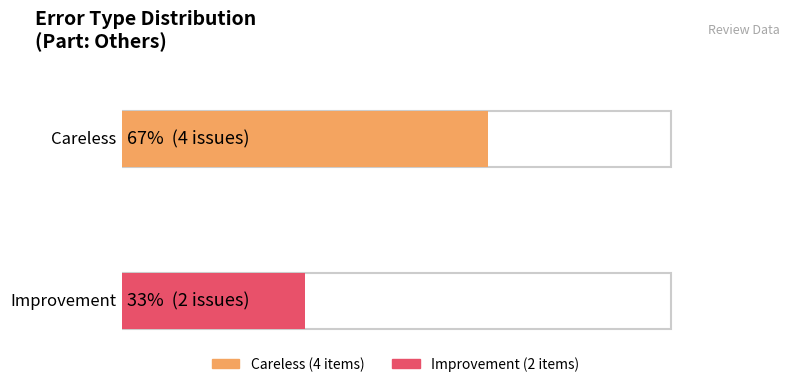

The Careless series shows 4 at Others-Careless. True or false?

True